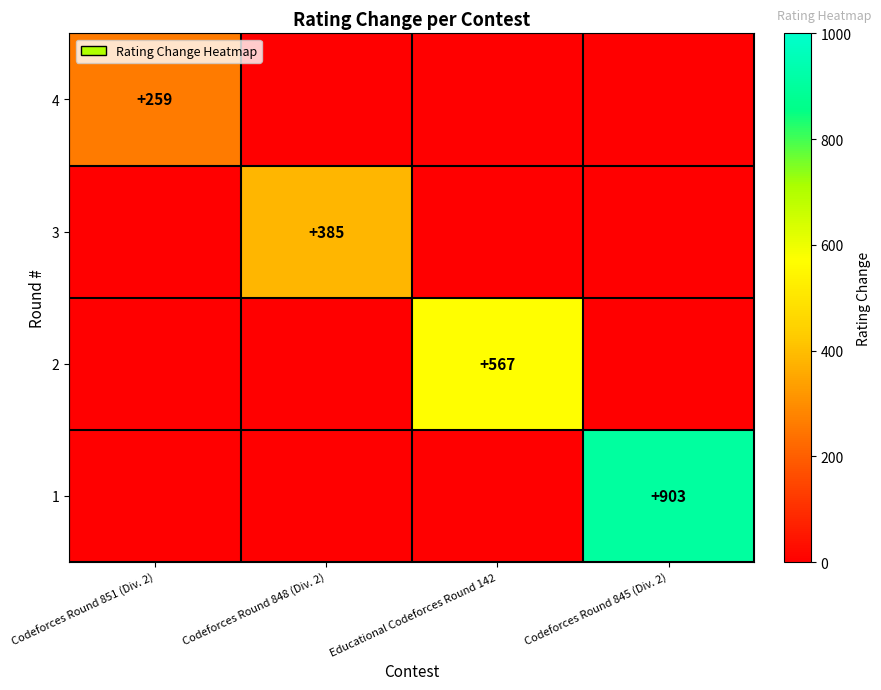

The value of 3 at Codeforces Round 848 (Div. 2) is 385. True or false?

True